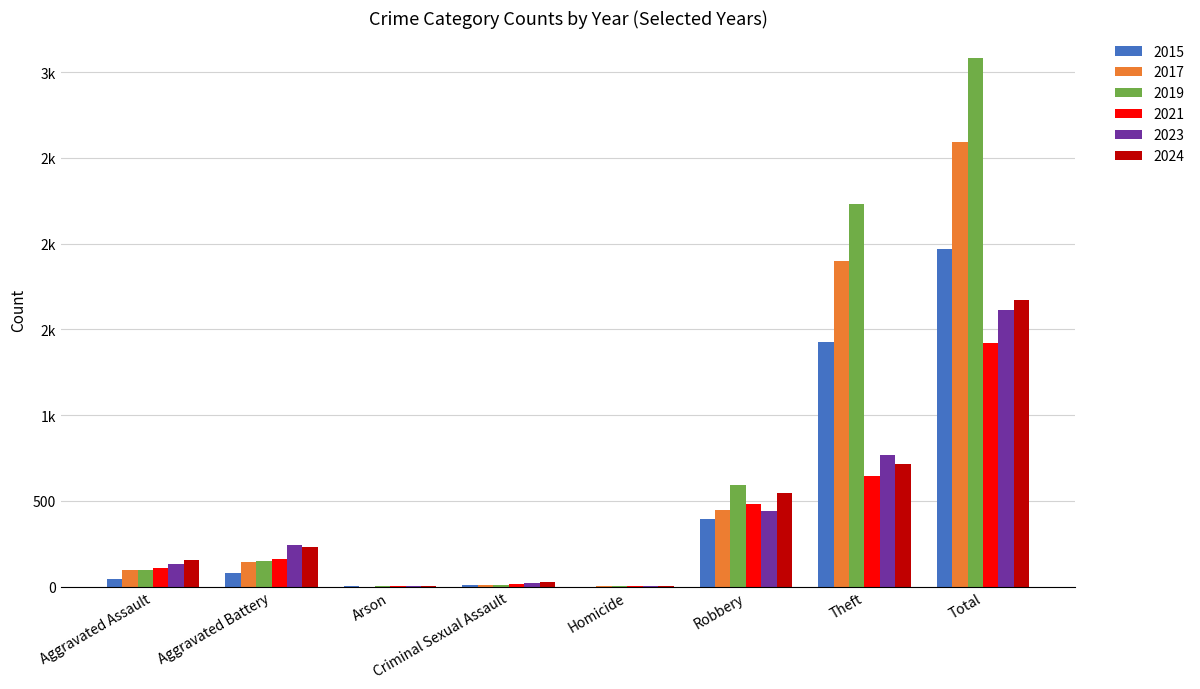

What is the sum of all 2019 values?

6158